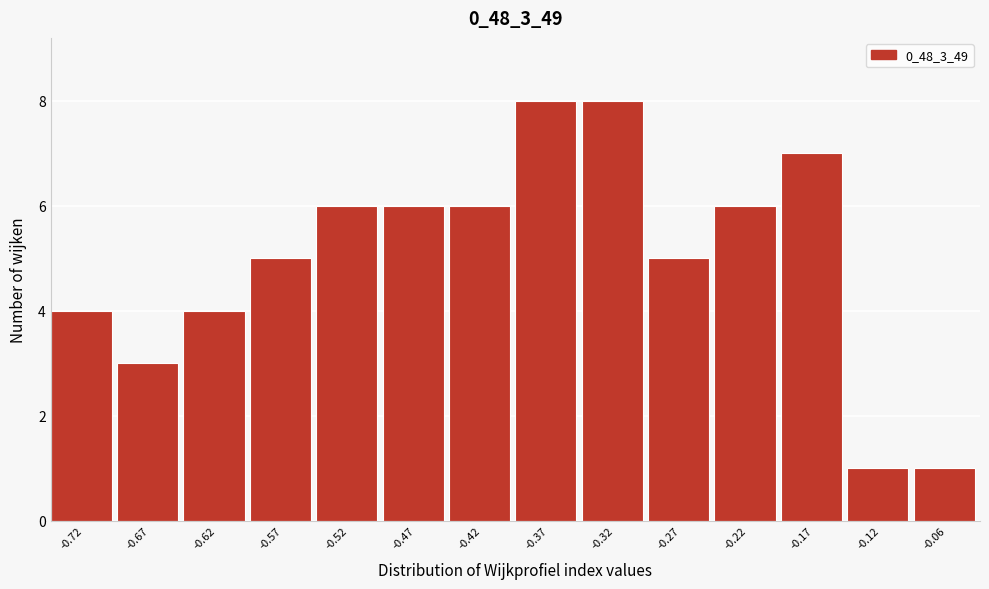

Reading right to left, extract all data points from this chart.

1	1	7	6	5	8	8	6	6	6	5	4	3	4